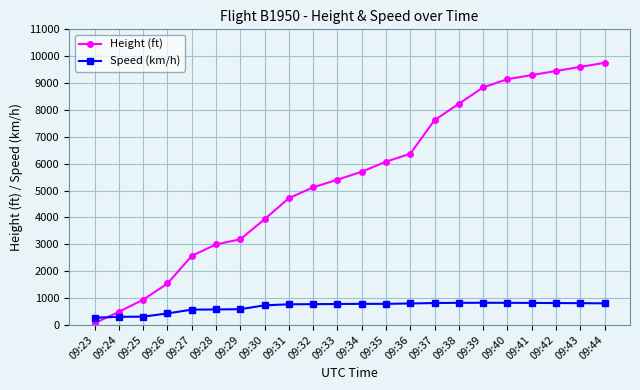

Is the value of Height (ft) at 09:42 greater than the value of Speed (km/h) at 09:25?

Yes